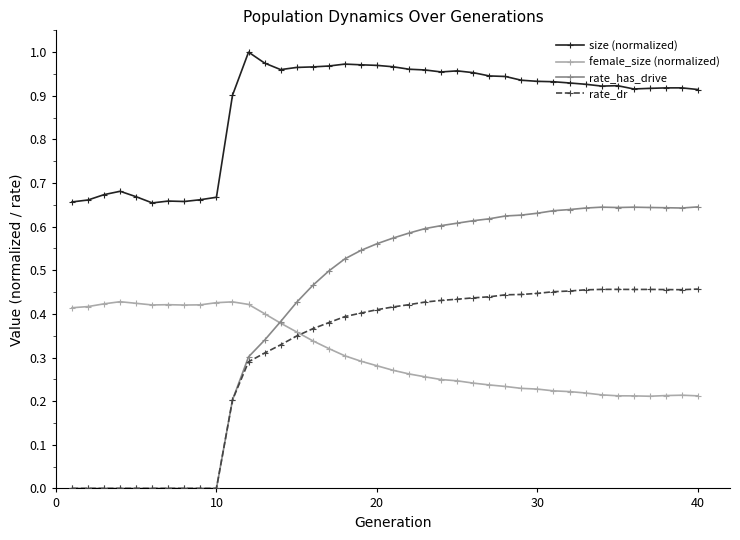

Which series ends up on top after the final intersection of rate_has_drive and female_size (normalized)?

rate_has_drive